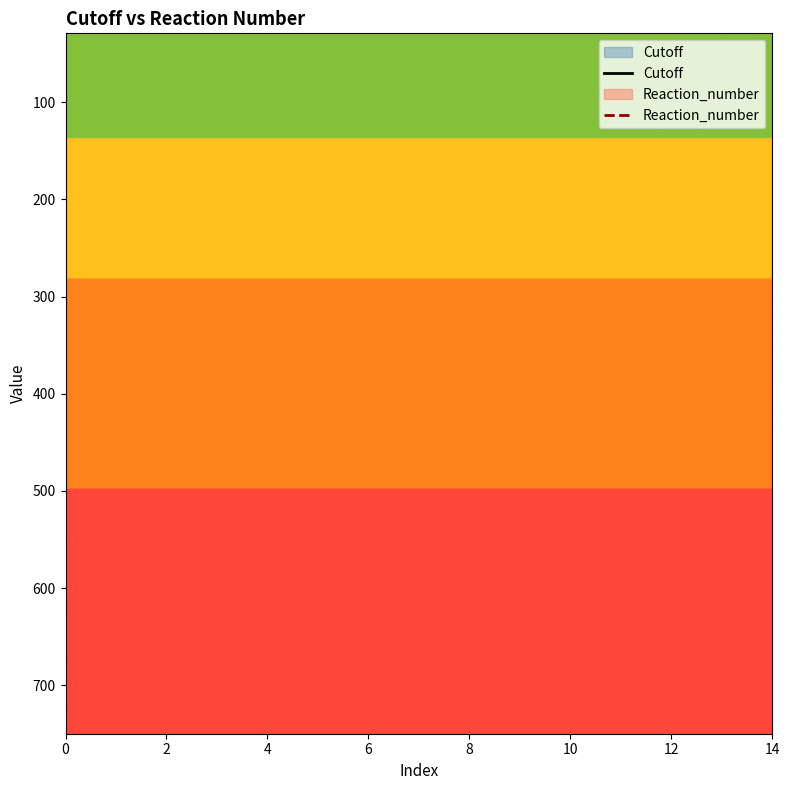

What is the spread (max minus min) of values at 2?

808